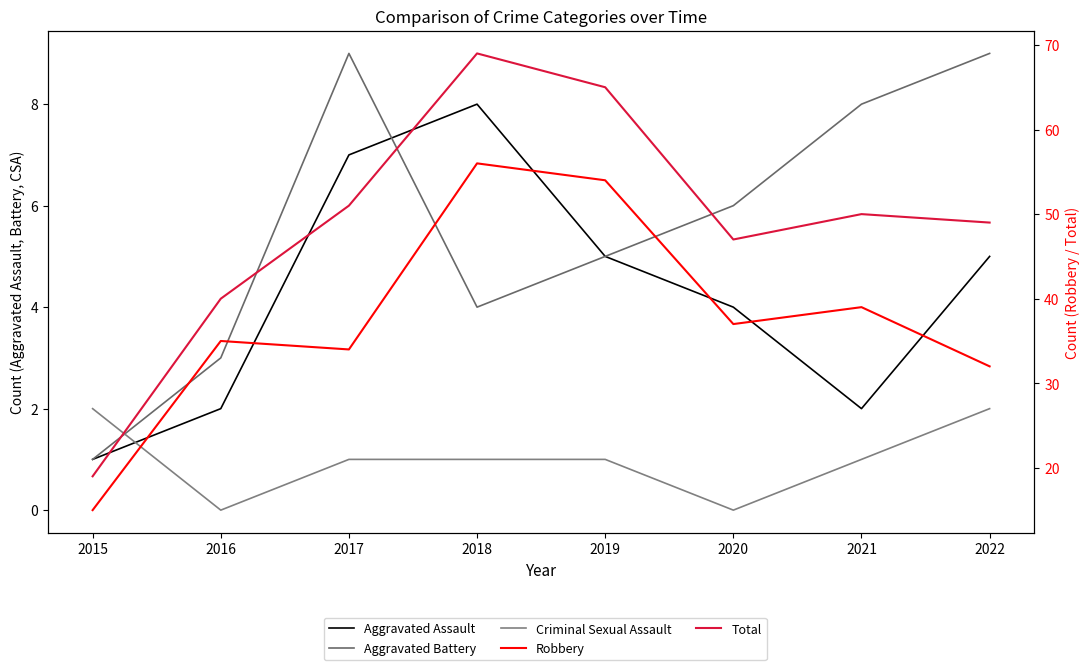

Reading left to right, what are all the values shown in this chart?

Aggravated Assault: 1	2	7	8	5	4	2	5
Aggravated Battery: 1	3	9	4	5	6	8	9
Criminal Sexual Assault: 2	0	1	1	1	0	1	2
Robbery: 15	35	34	56	54	37	39	32
Total: 19	40	51	69	65	47	50	49